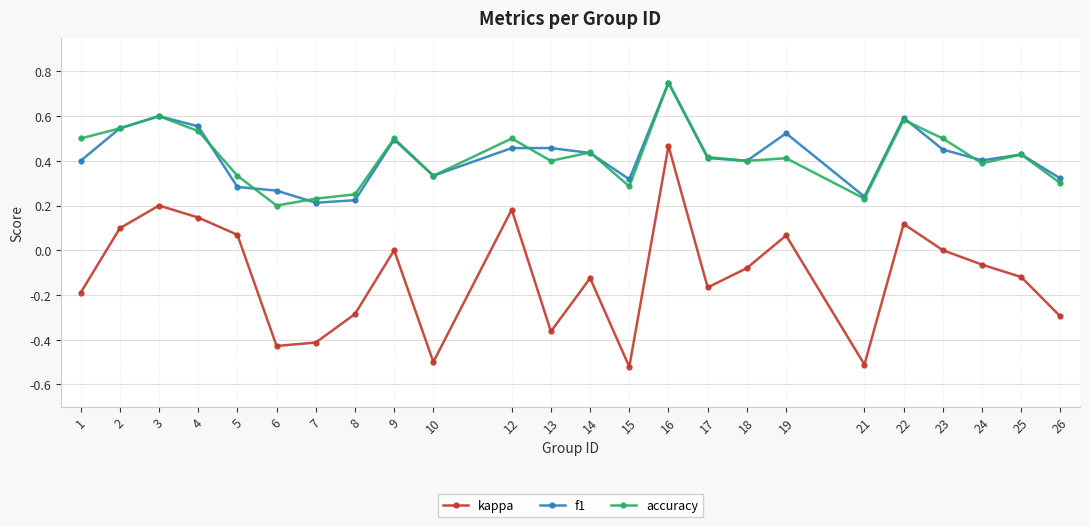

Is it true that f1 equals 0.1 at 13?

False